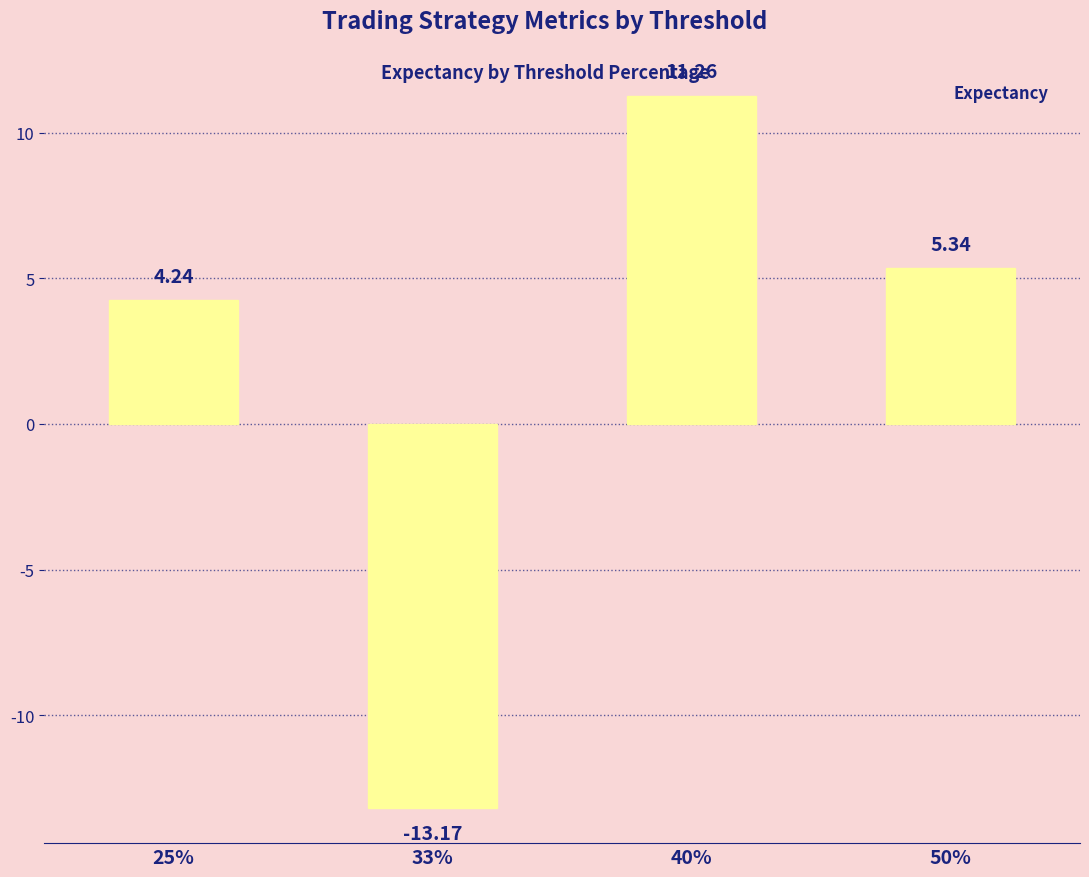

List the labels in order of value, largest first.

40%, 50%, 25%, 33%